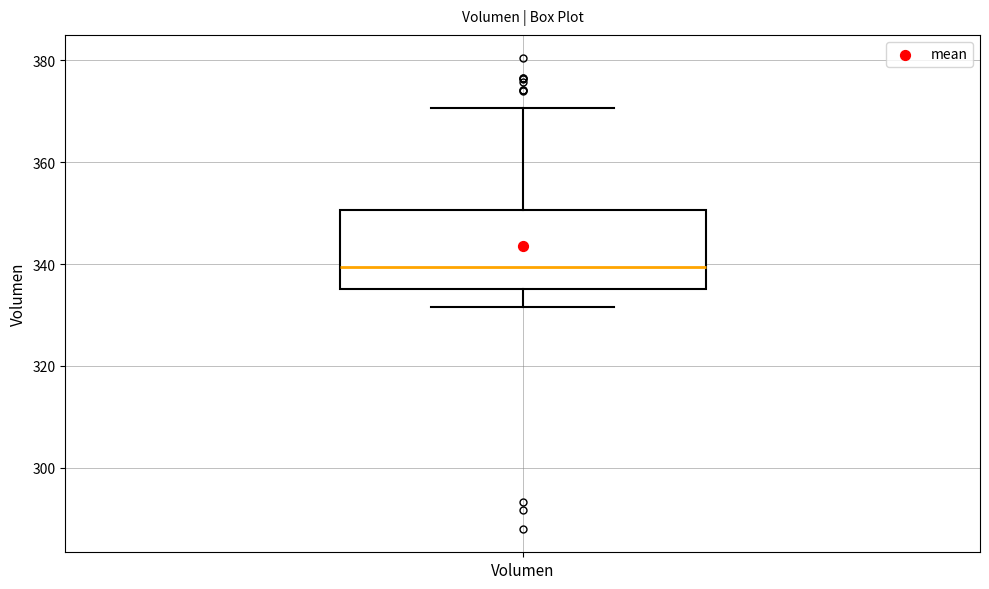

Read this box plot against the y-axis: the position of the median line, the range covered by the box, and the ends of both whiskers. The values are not printed on the chart, so give them approximately, as read against the axis.

median 340, box 336 to 350, whiskers 332 to 370